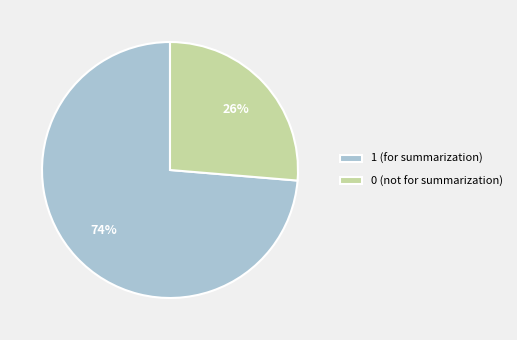

Which slice is the largest?

1 (for summarization)